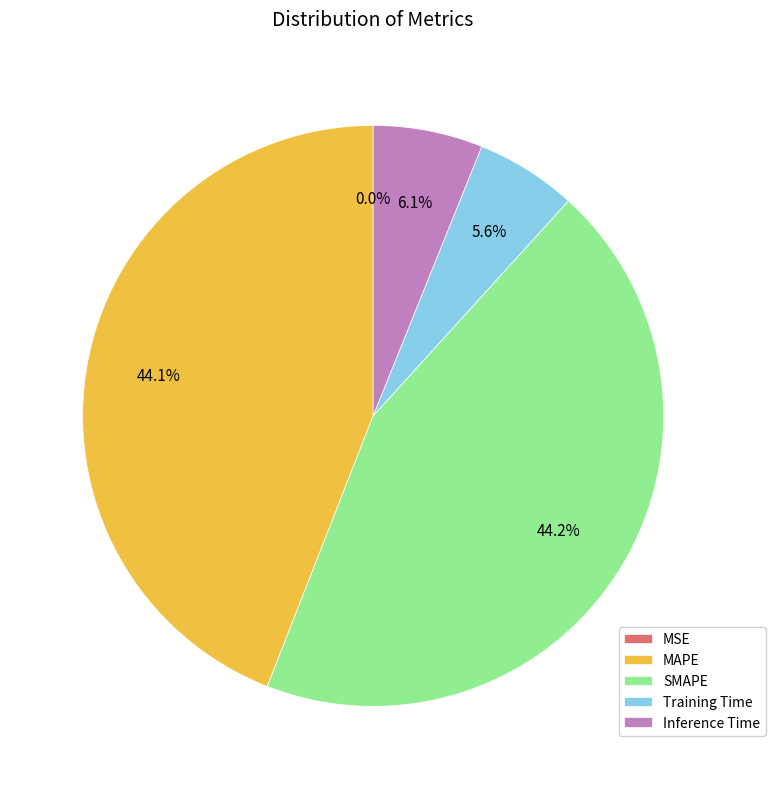

Does any single category account for the majority?

No